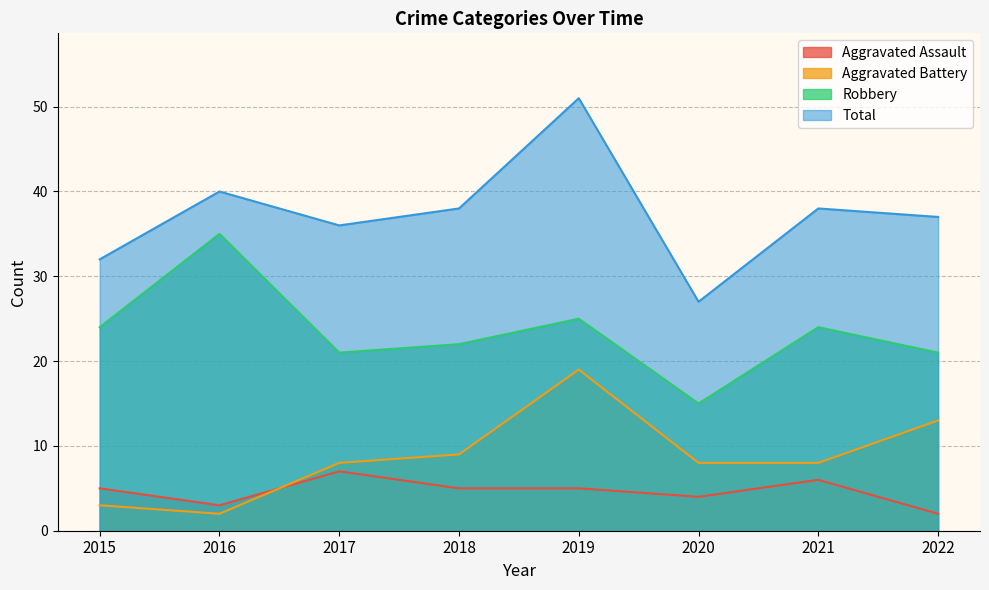

True or false: Aggravated Battery and Total cross at least once.

False